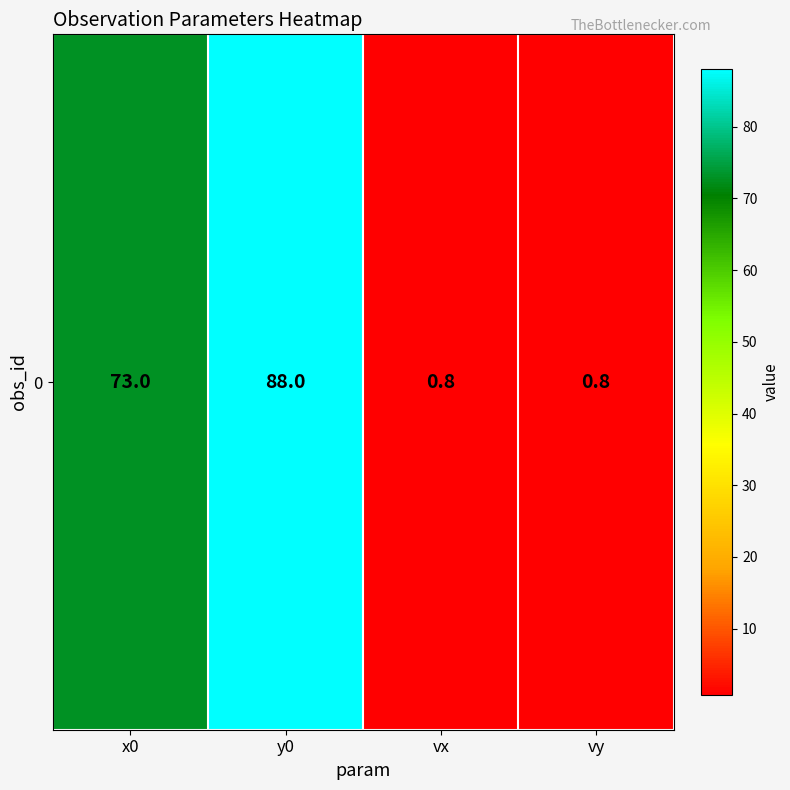

How many values are below 73?

2